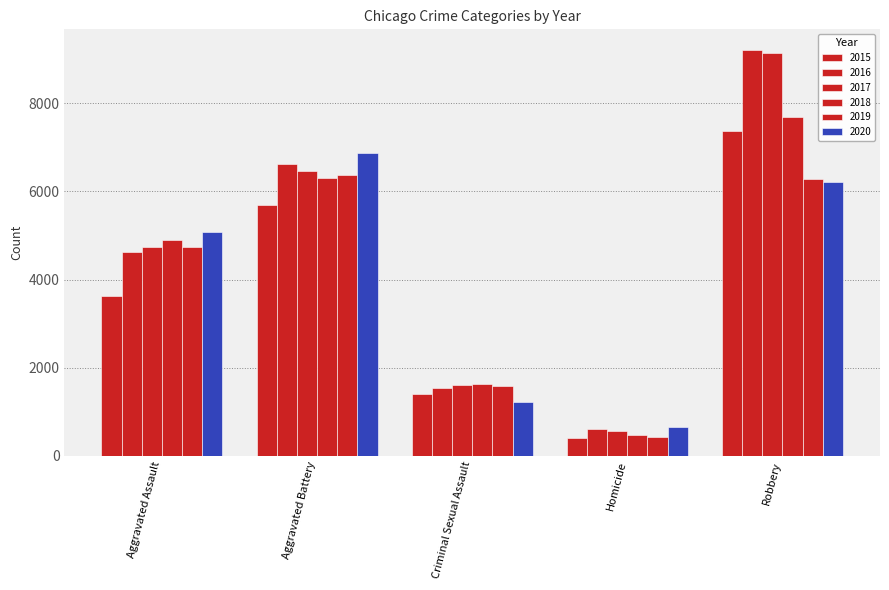

How many series are shown in this chart?

6